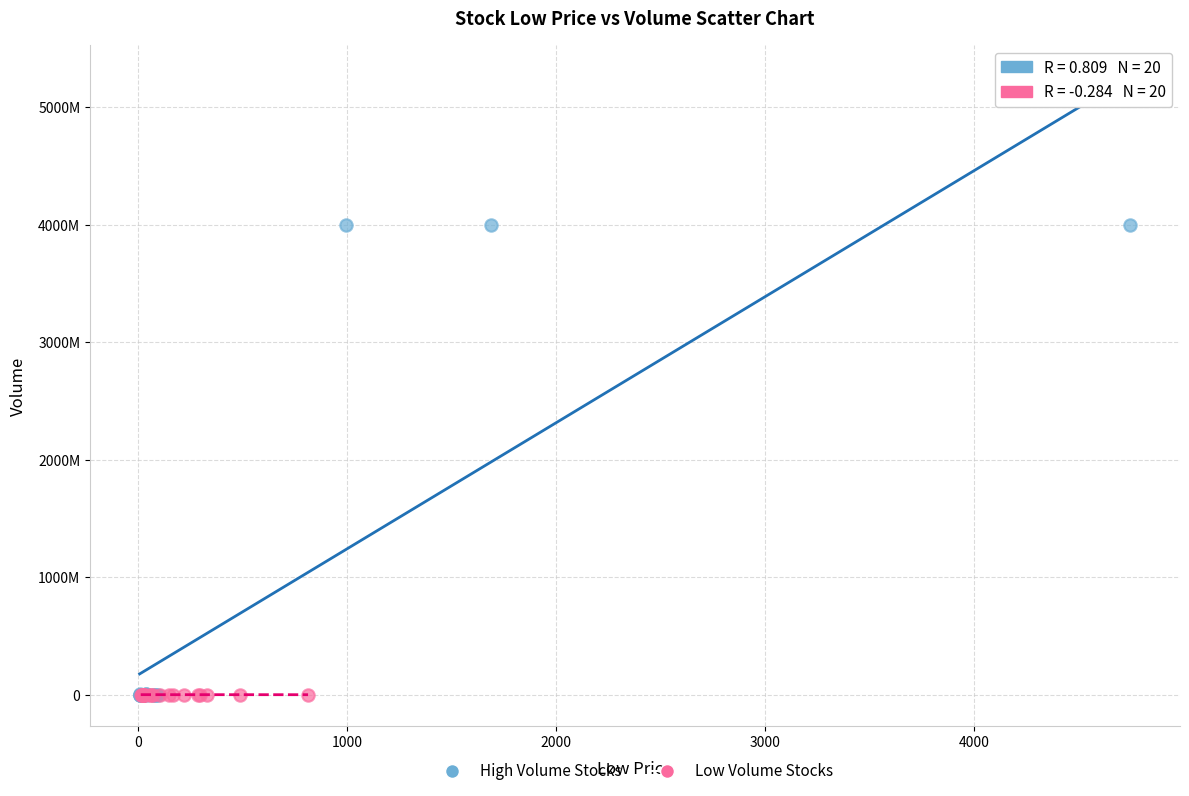

What are all the series names shown in the legend?

High Volume Stocks, Low Volume Stocks